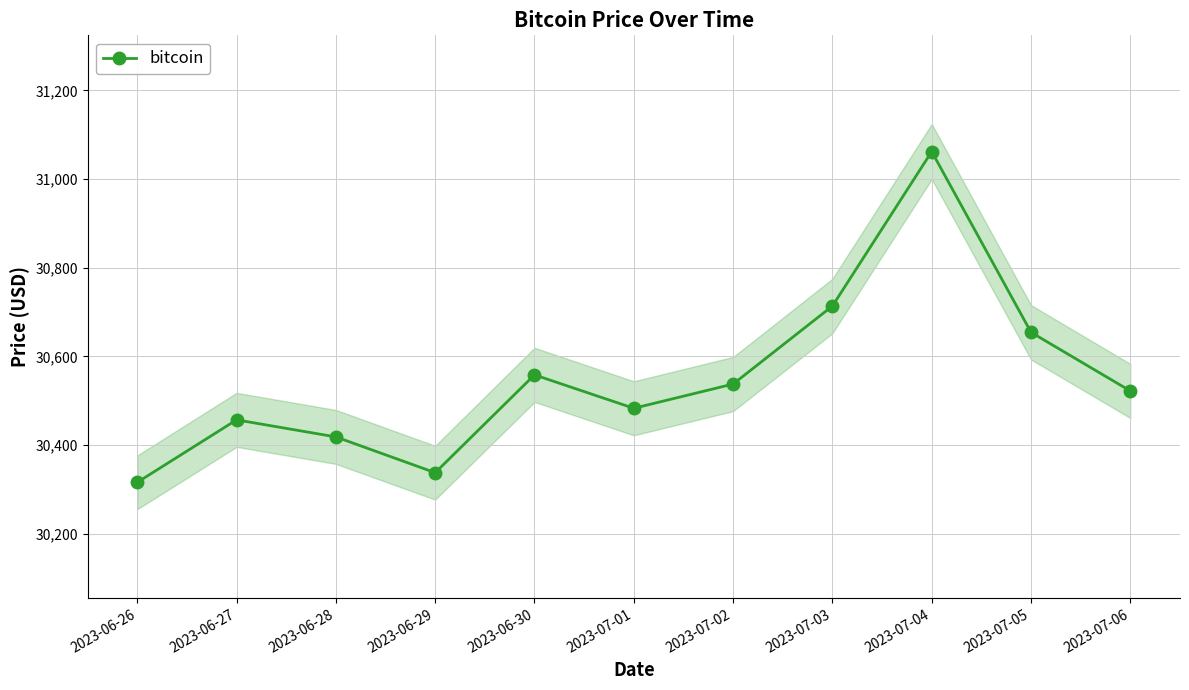

Where is the first local maximum?

2023-06-27